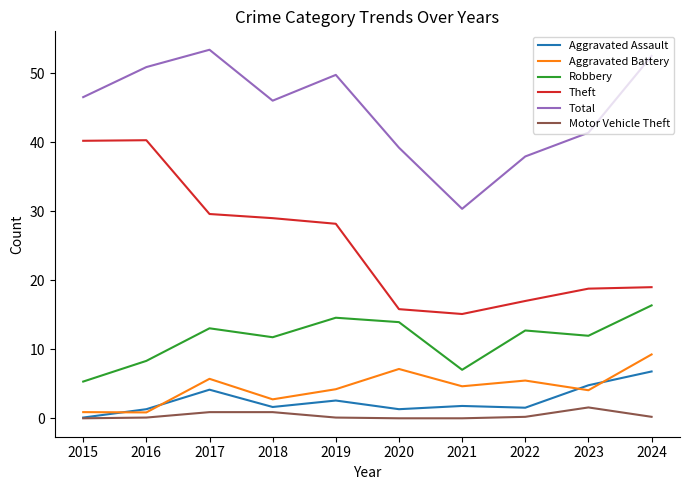

What is the highest value of the Aggravated Battery series?

9.3